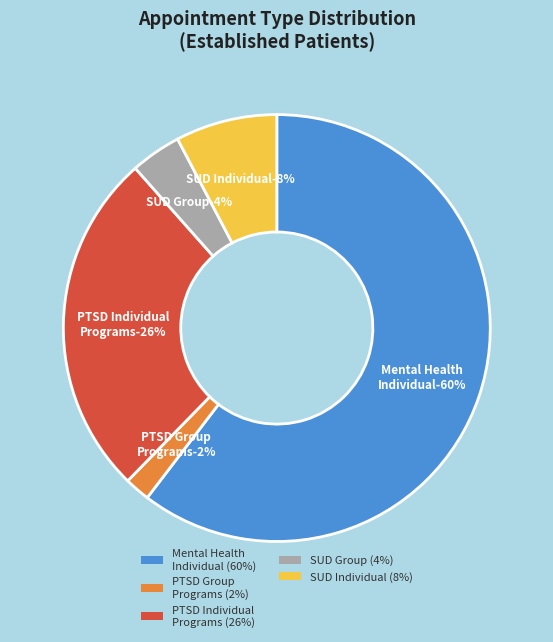

Which category accounts for the majority?

MENTAL HEALTH INDIVIDUAL